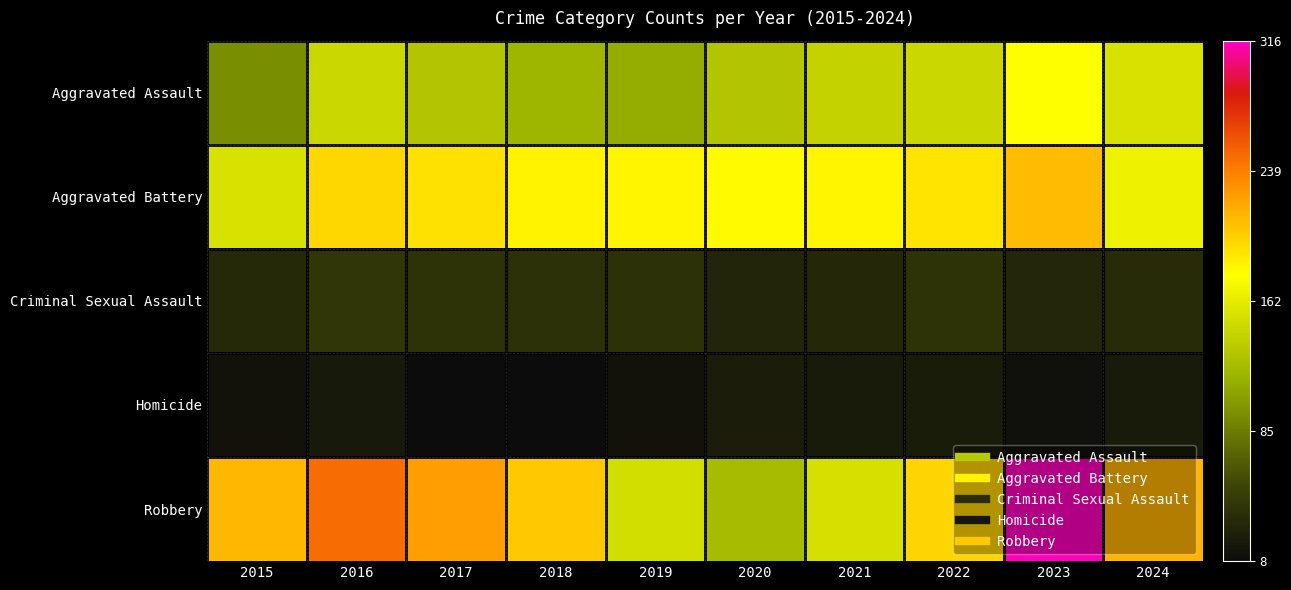

Rank the series by their maximum value, from lowest to highest.

Homicide, Criminal Sexual Assault, Aggravated Assault, Aggravated Battery, Robbery